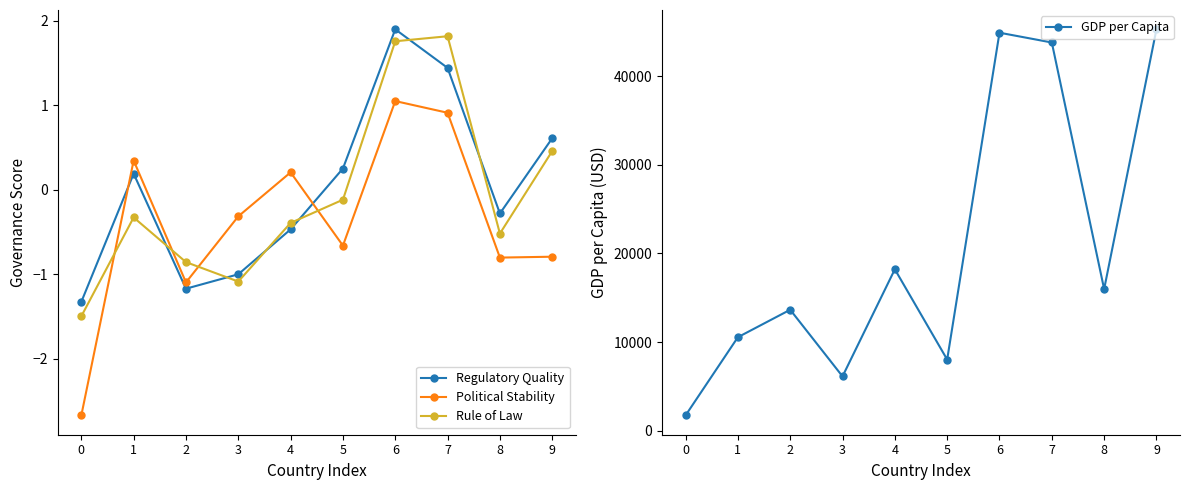

How many positive values does the Rule of Law series have?

3